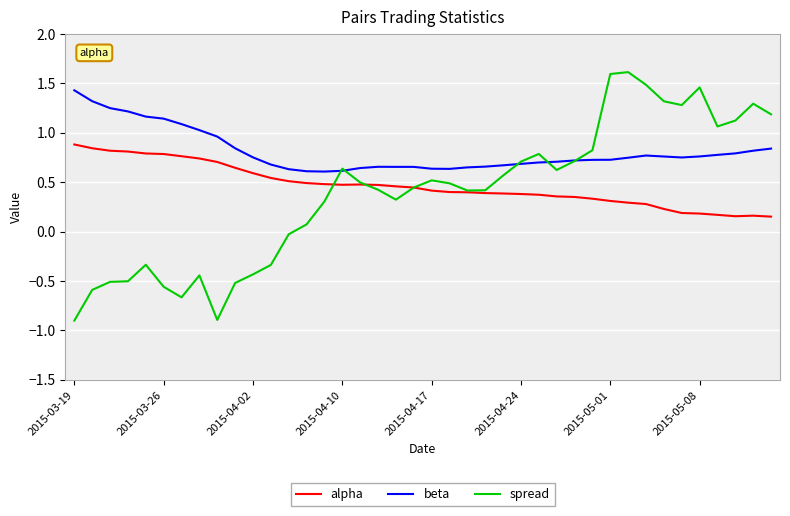

True or false: alpha and beta intersect in this chart.

False